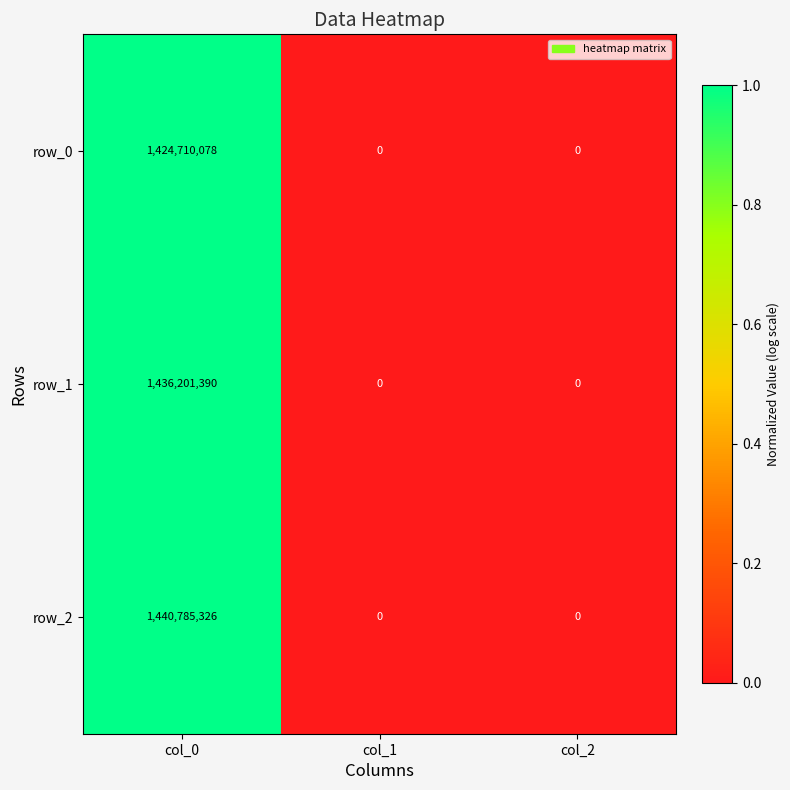

The row_2 series shows 0 at col_2. True or false?

True